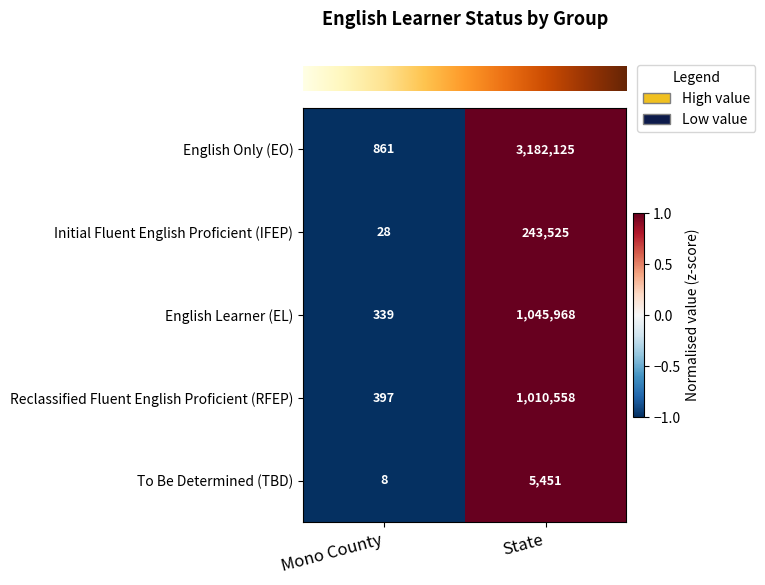

Is it true that English Learner (EL) equals 1045968 at State?

True